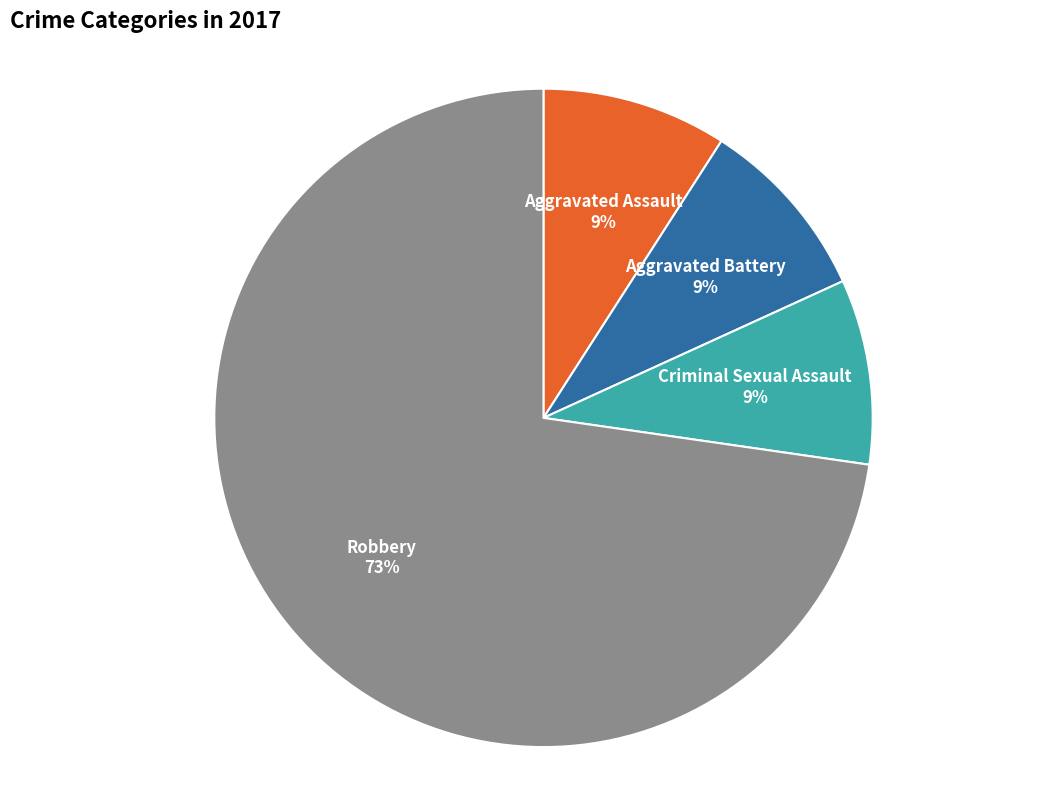

What is the majority slice?

Robbery